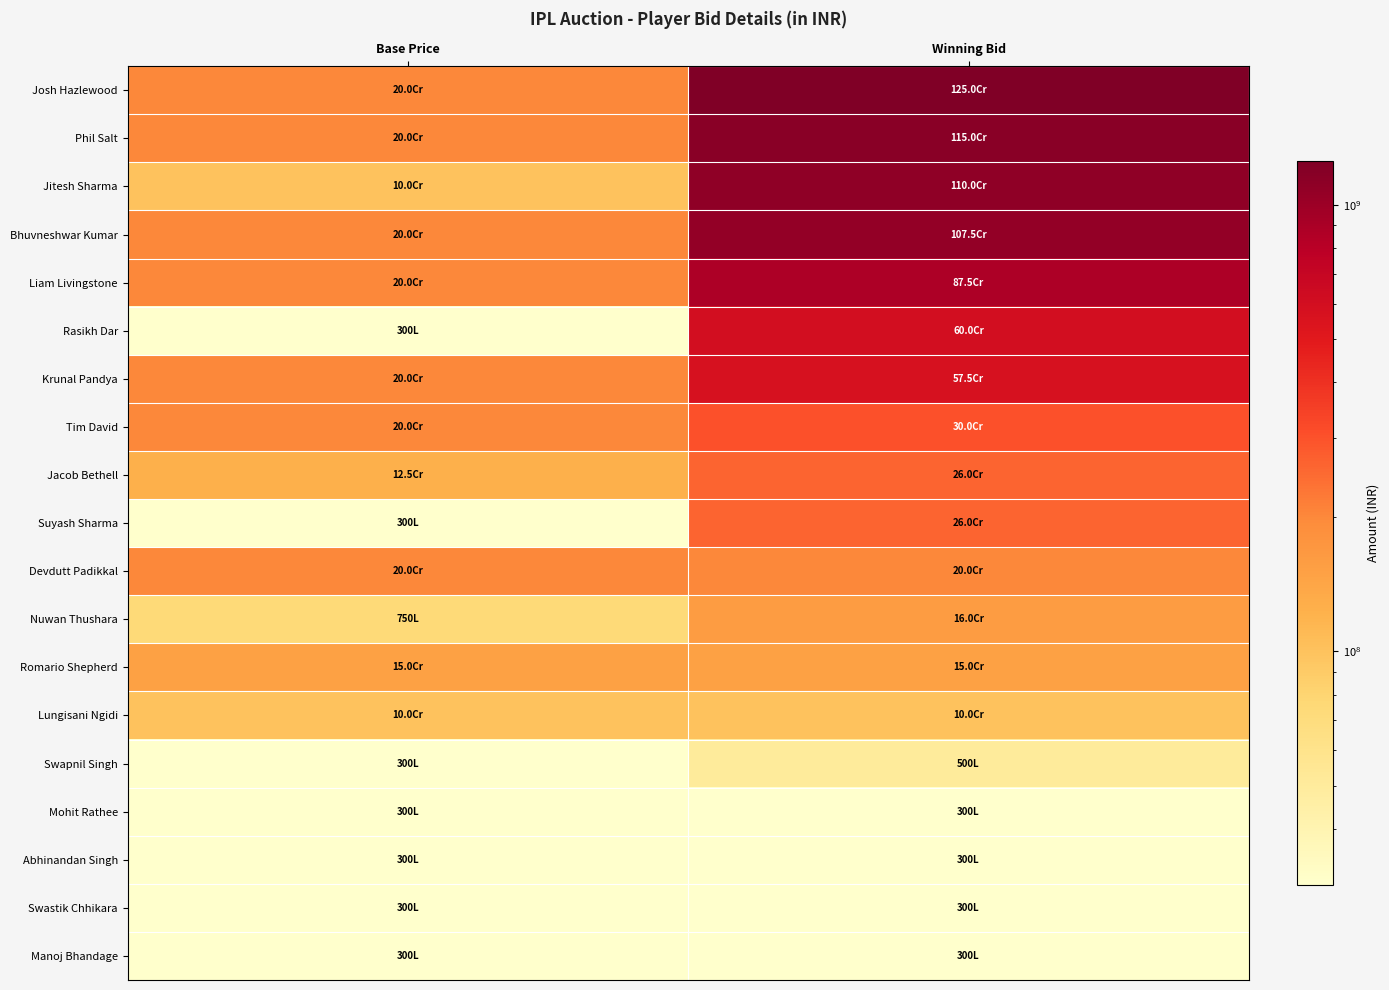

Reading left to right, extract all data points from this chart.

Josh Hazlewood: Base Price=200000000	Winning Bid=1250000000
Phil Salt: Base Price=200000000	Winning Bid=1150000000
Jitesh Sharma: Base Price=100000000	Winning Bid=1100000000
Bhuvneshwar Kumar: Base Price=200000000	Winning Bid=1075000000
Liam Livingstone: Base Price=200000000	Winning Bid=875000000
Rasikh Dar: Base Price=30000000	Winning Bid=600000000
Krunal Pandya: Base Price=200000000	Winning Bid=575000000
Tim David: Base Price=200000000	Winning Bid=300000000
Jacob Bethell: Base Price=125000000	Winning Bid=260000000
Suyash Sharma: Base Price=30000000	Winning Bid=260000000
Devdutt Padikkal: Base Price=200000000	Winning Bid=200000000
Nuwan Thushara: Base Price=75000000	Winning Bid=160000000
Romario Shepherd: Base Price=150000000	Winning Bid=150000000
Lungisani Ngidi: Base Price=100000000	Winning Bid=100000000
Swapnil Singh: Base Price=30000000	Winning Bid=50000000
Mohit Rathee: Base Price=30000000	Winning Bid=30000000
Abhinandan Singh: Base Price=30000000	Winning Bid=30000000
Swastik Chhikara: Base Price=30000000	Winning Bid=30000000
Manoj Bhandage: Base Price=30000000	Winning Bid=30000000